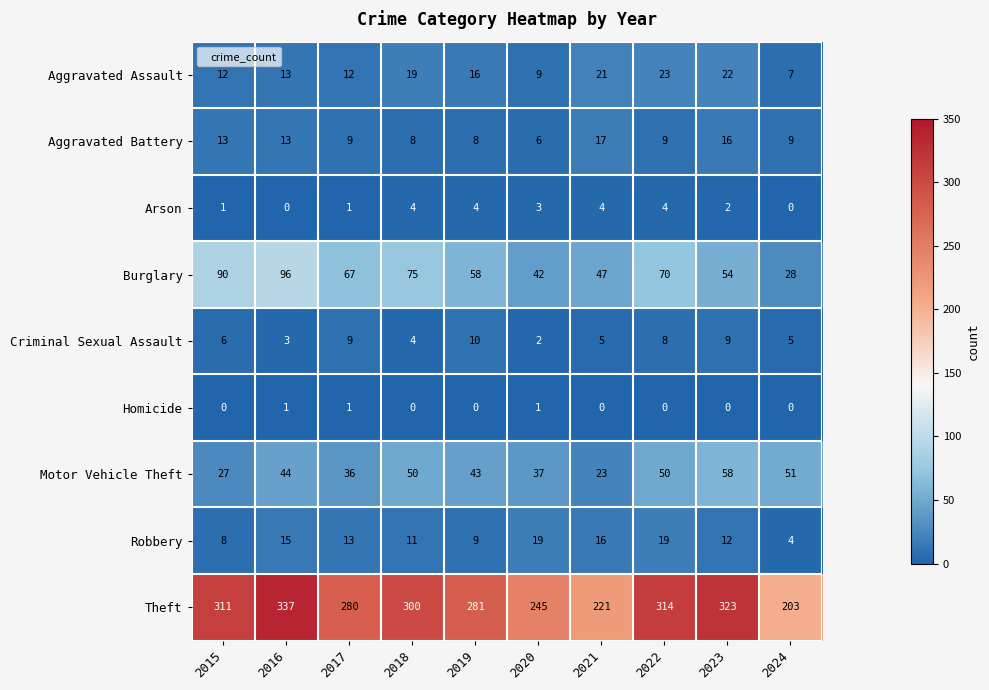

What is the difference between the maximum and minimum values in the Burglary series?

68